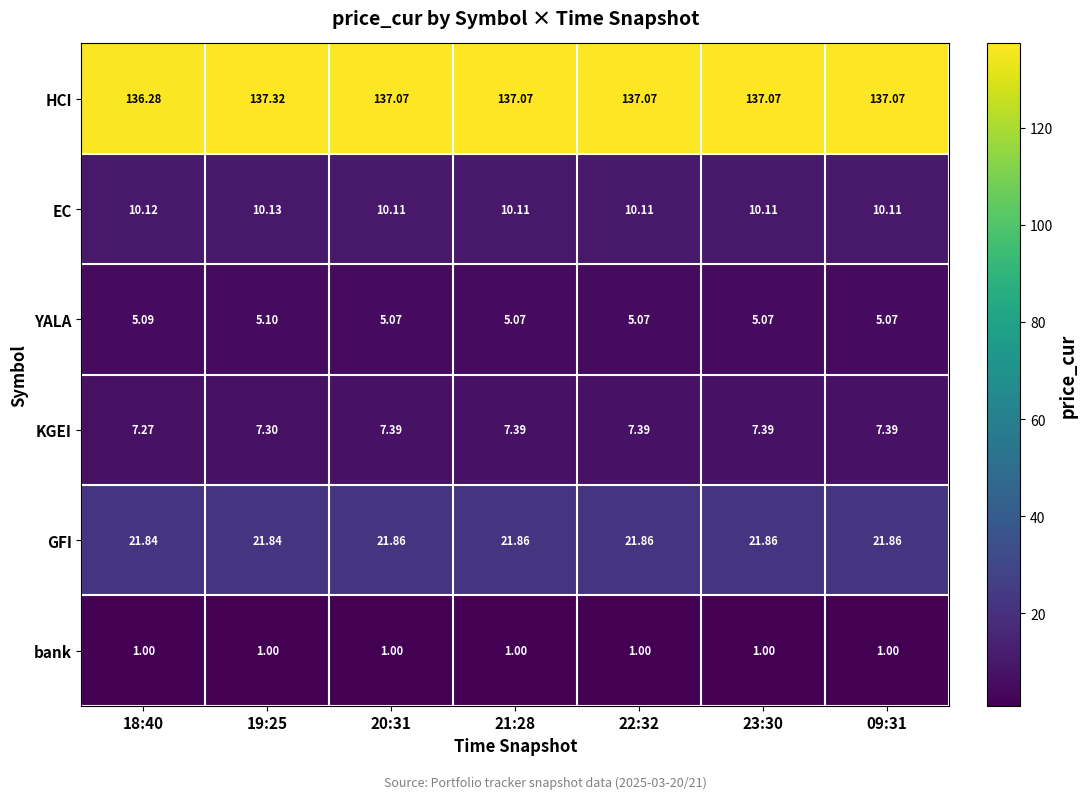

Is the value of EC at 22:32 greater than the value of HCI at 20:31?

No